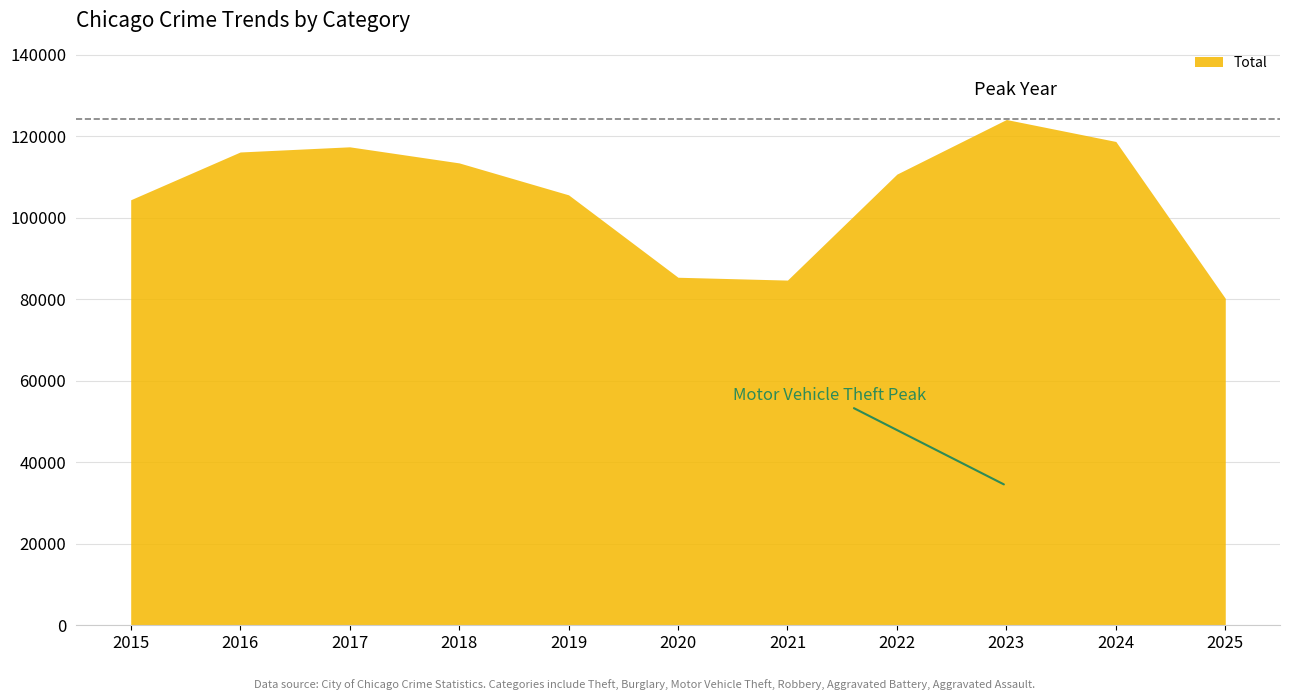

Which has a higher value, 2024 or 2018?

2024